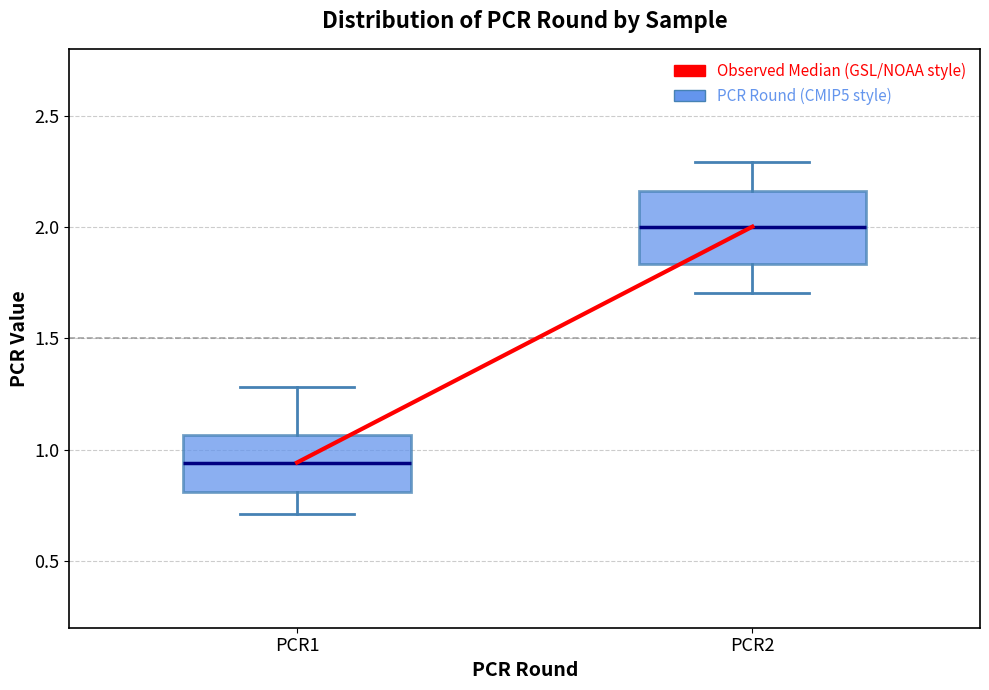

Which box is the tallest, from its lower edge to its upper edge?

PCR2